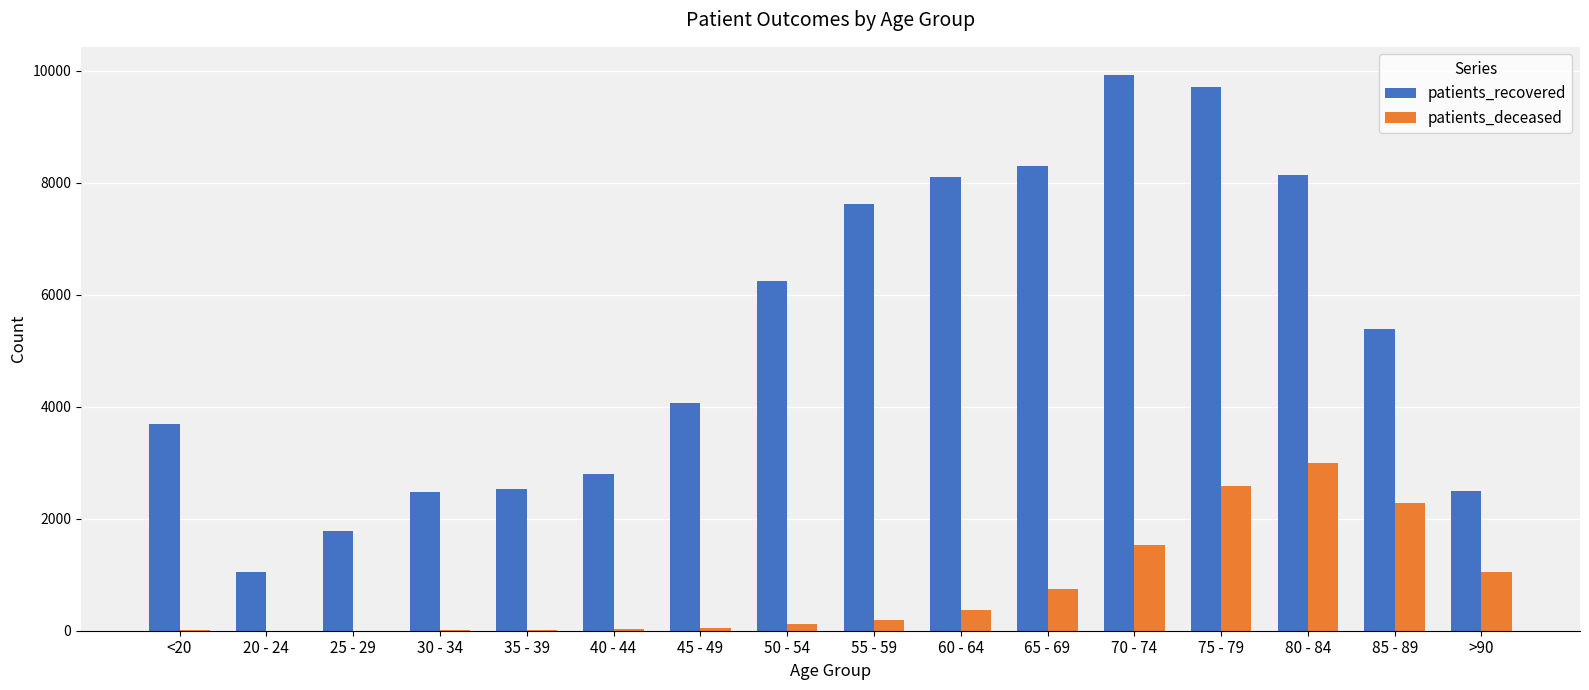

Is the value of patients_deceased at 85 - 89 greater than the value of patients_recovered at 45 - 49?

No